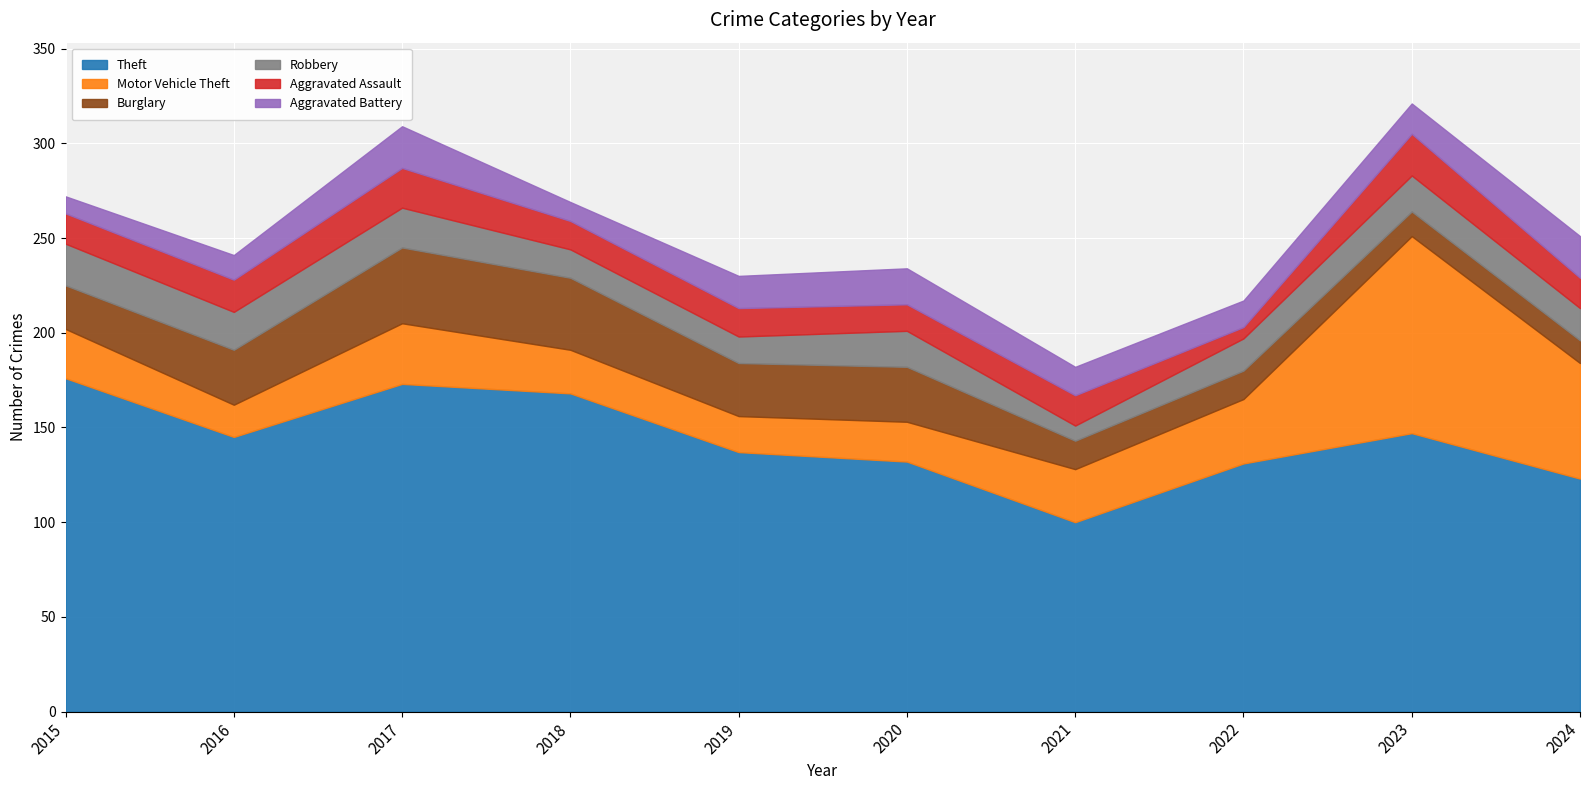

The value of Aggravated Battery at 2020 is 19. True or false?

True